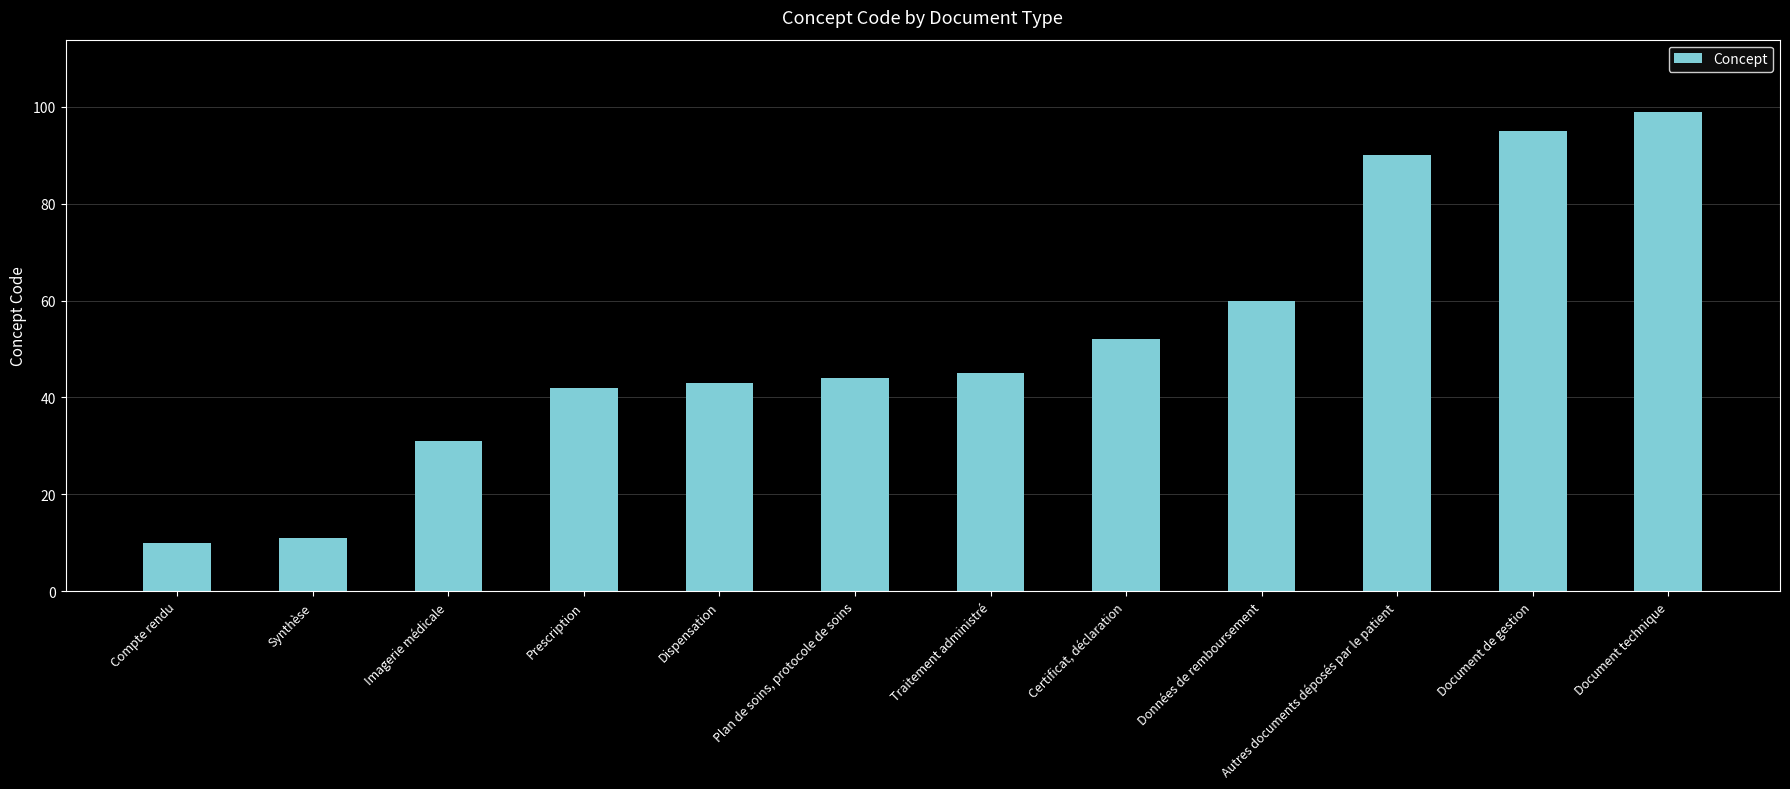

What is the label of the 10th bar from the left?

Autres documents déposés par le patient